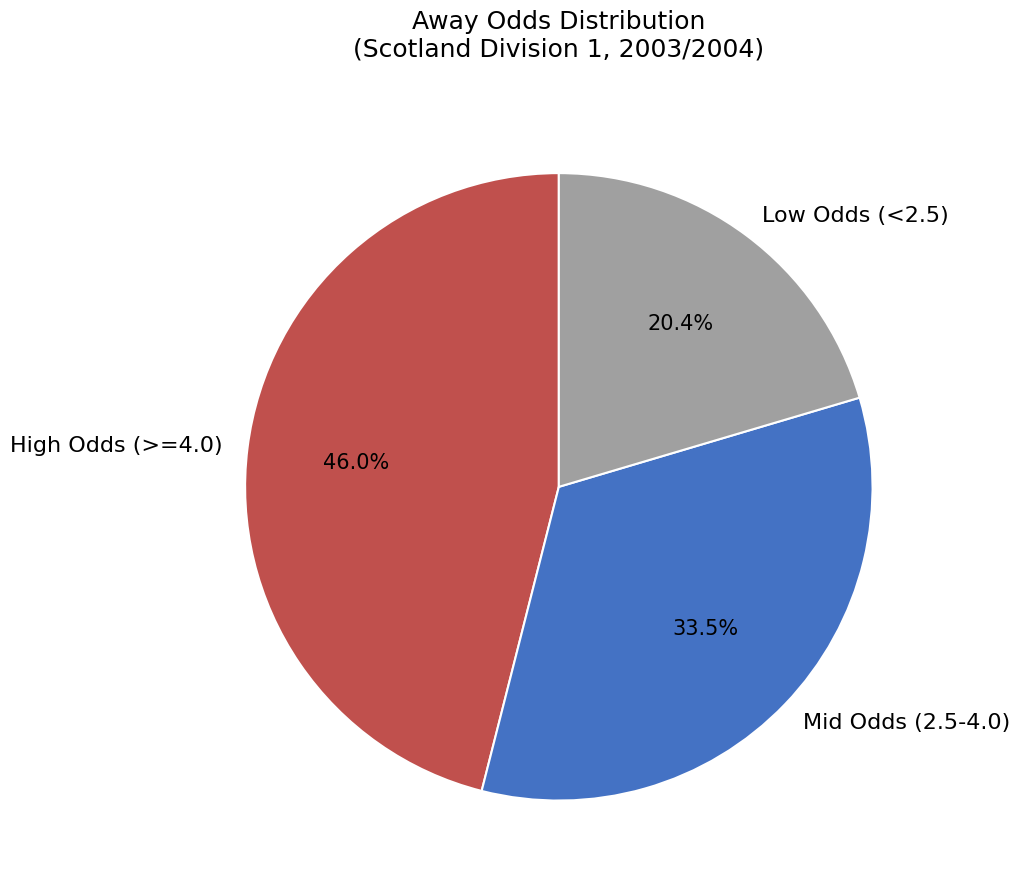

What is the smallest slice in the pie chart?

Low Odds (<2.5)